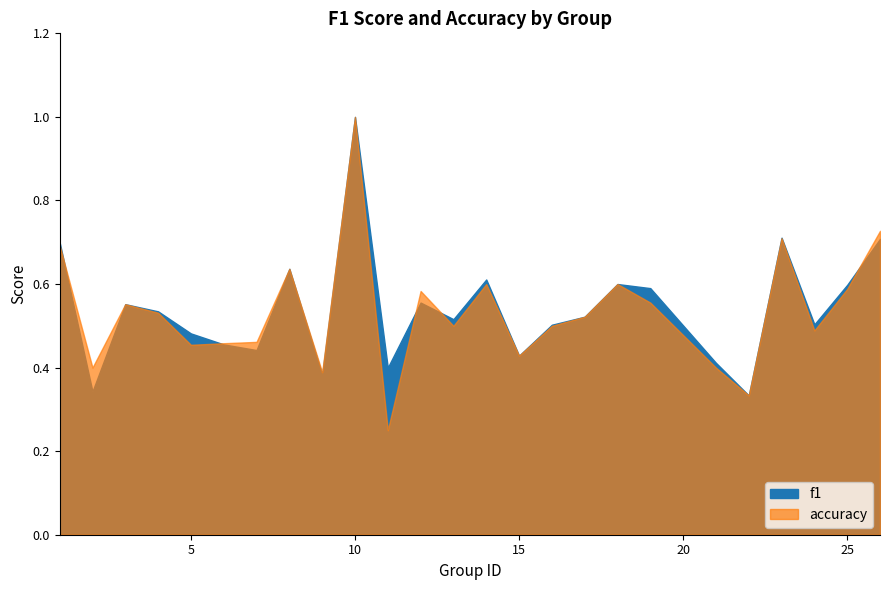

The f1 series shows 0.3 at 3. True or false?

False